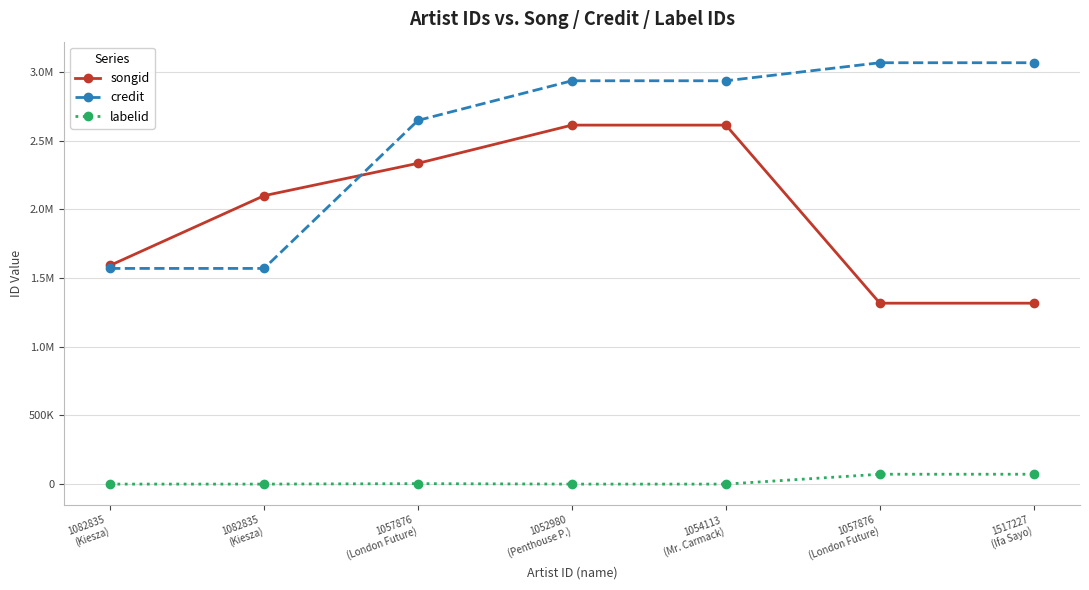

What is the highest value of the credit series?

3066643